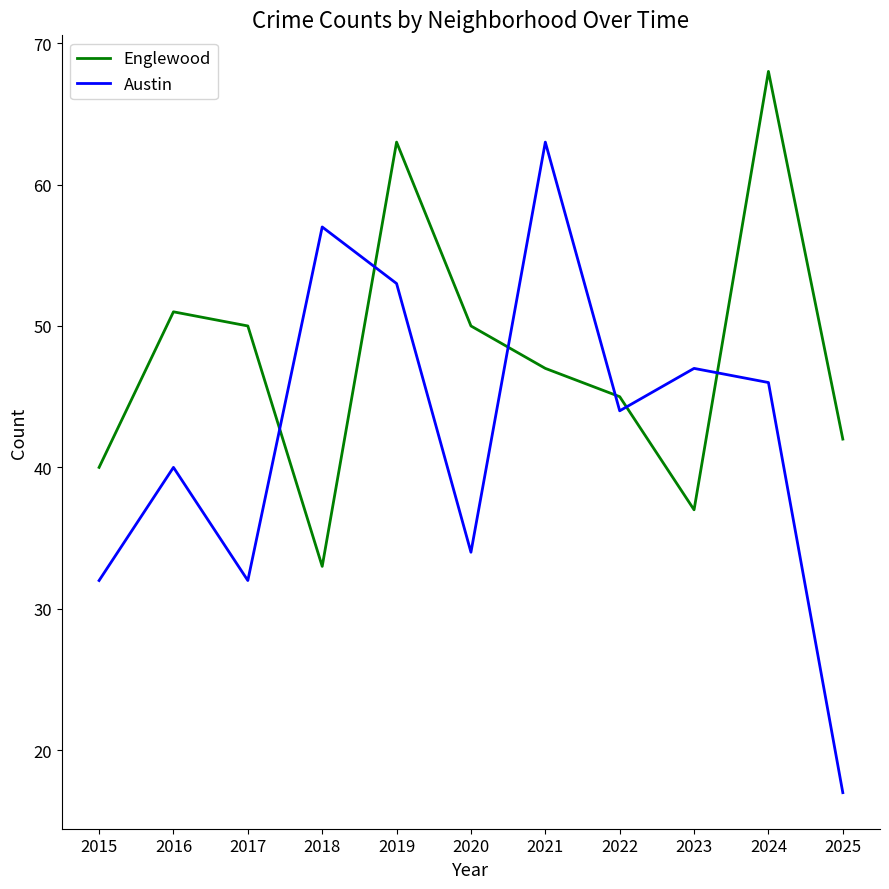

What is the total value across all series at 2019?

116